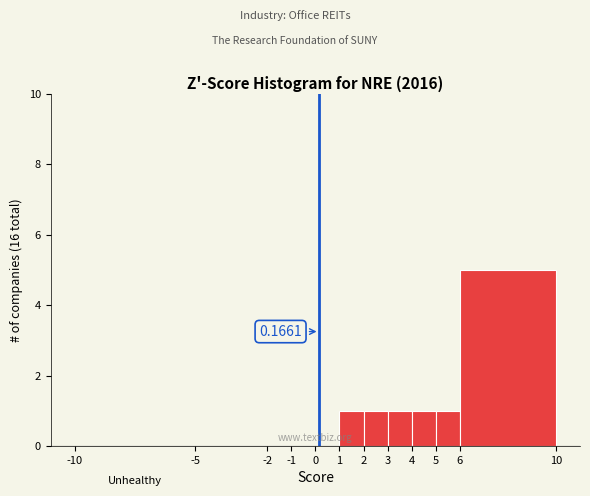

Which range on the x-axis has the tallest bar?

6 to 10